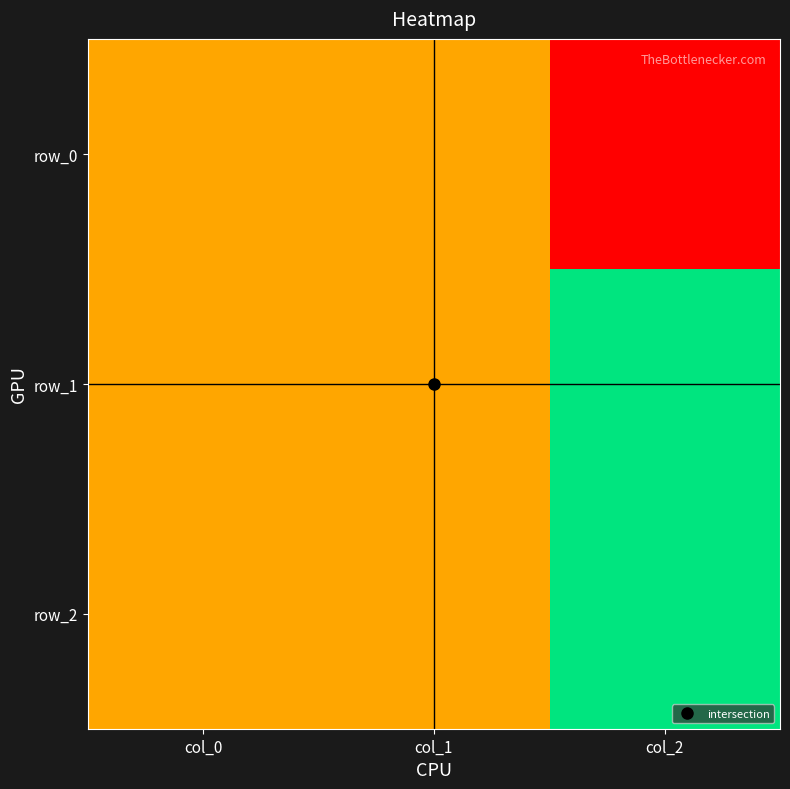

Reading left to right, extract all data points from this chart.

row_0: 0.5	0.5	0.0
row_1: 0.5	0.5	1.0
row_2: 0.5	0.5	1.0